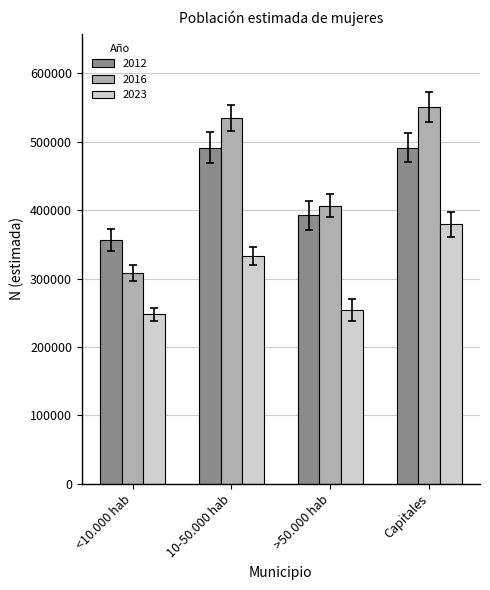

Is it true that 2023 equals 379273 at Capitales?

True